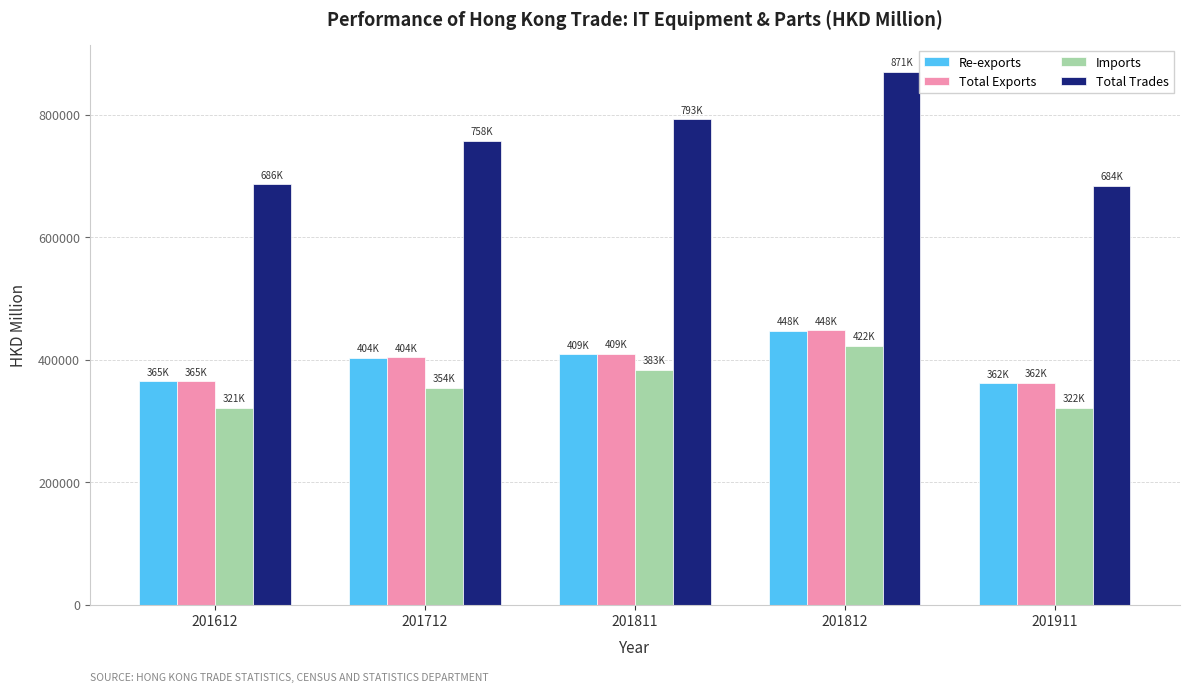

What is the difference between the Total Exports values at 201712 and 201812?

44227.6